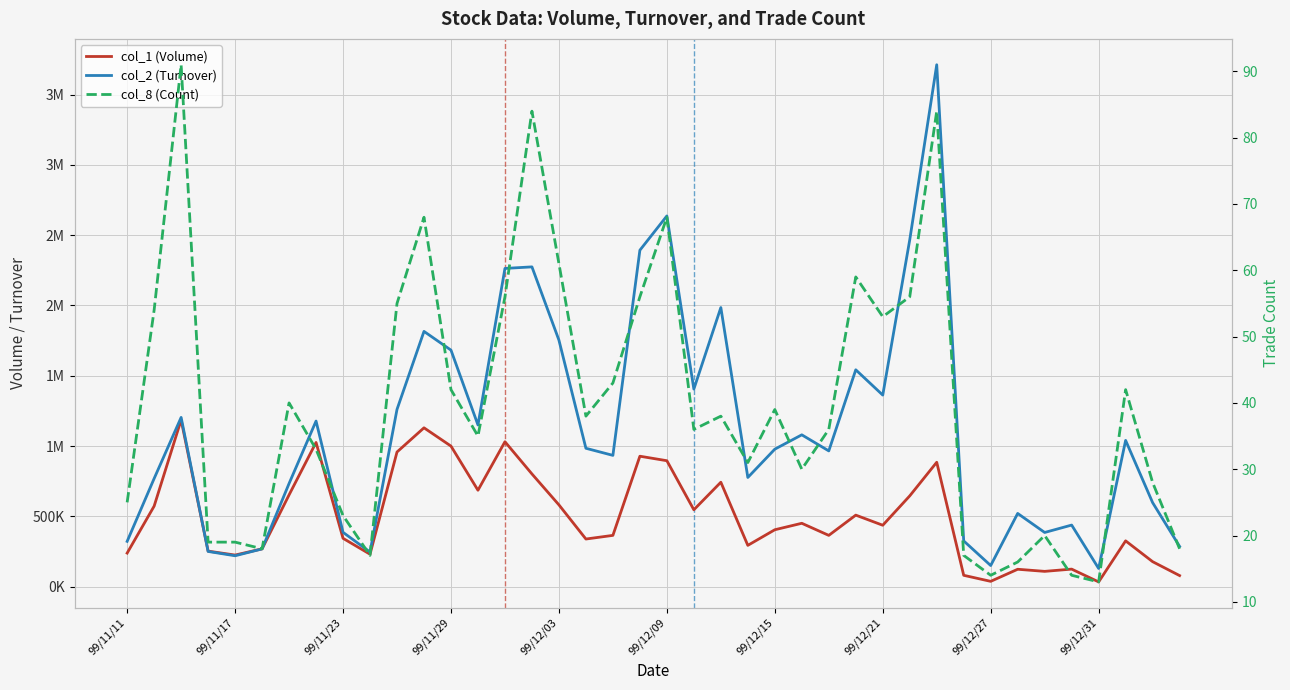

What is the sum of the col_8 (Count) values at 16 and 10?

116